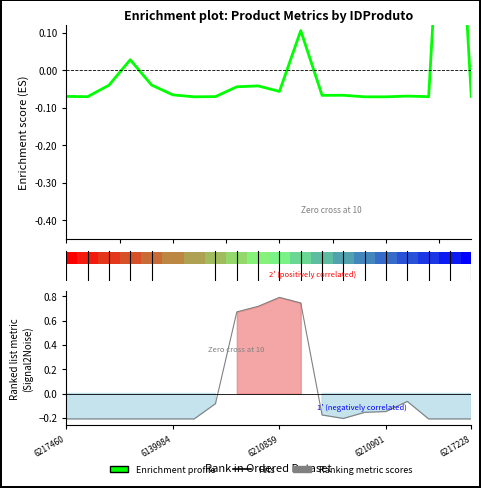

Where is the first local maximum for Enrichment profile?

7.5